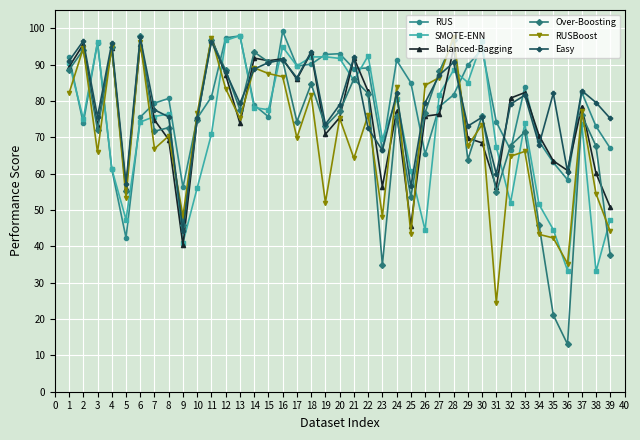

What is the lowest value of the Easy series?

44.1